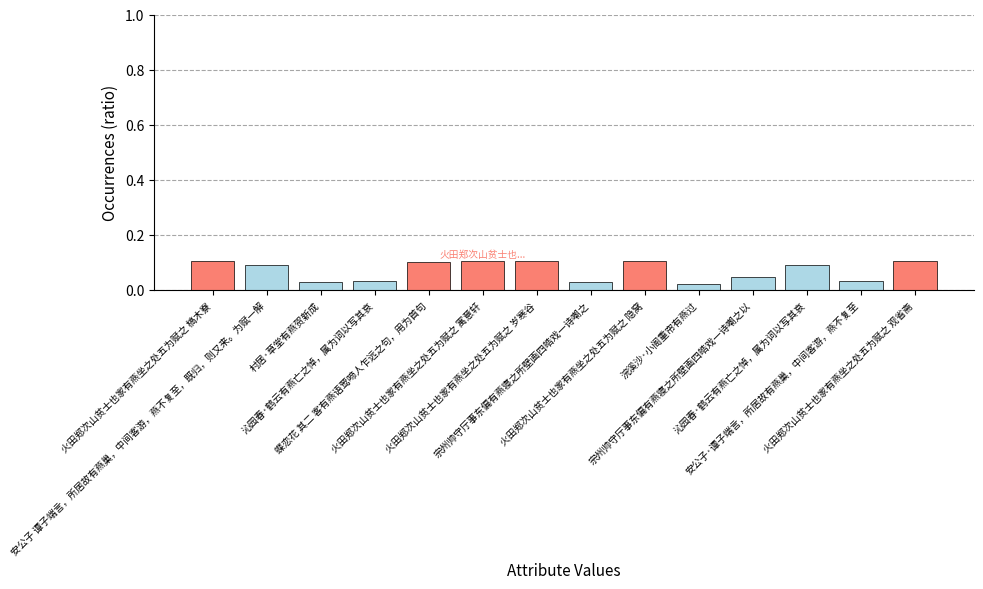

Rank the categories by value from highest to lowest.

火田郑次山贫士也家有燕坐之处五为赋之 寓意轩, 火田郑次山贫士也家有燕坐之处五为赋之 隐窝, 火田郑次山贫士也家有燕坐之处五为赋之 观省斋, 火田郑次山贫士也家有燕坐之处五为赋之 岁寒谷, 火田郑次山贫士也家有燕坐之处五为赋之 槁木寮, 蝶恋花 其二 客有燕语莺啼人乍远之句，用为首句, 安公子 谭子端言，所居故有燕巢，中间客游，燕不复至，既归，则又来。为赋一解, 沁园春·鹤云有燕亡之悼，属为词以写其哀, 宗州帅守厅事东偏有燕寝之所壁画四皓戏一诗嘲之以, 安公子·谭子端言，所居故有燕巢，中间客游，燕不复至, 沁园春·鹤云有燕亡之悼，属为词以写其哀, 村居·草堂有燕贺新成, 宗州帅守厅事东偏有燕寝之所壁画四皓戏一诗嘲之, 浣溪沙·小阁重帘有燕过